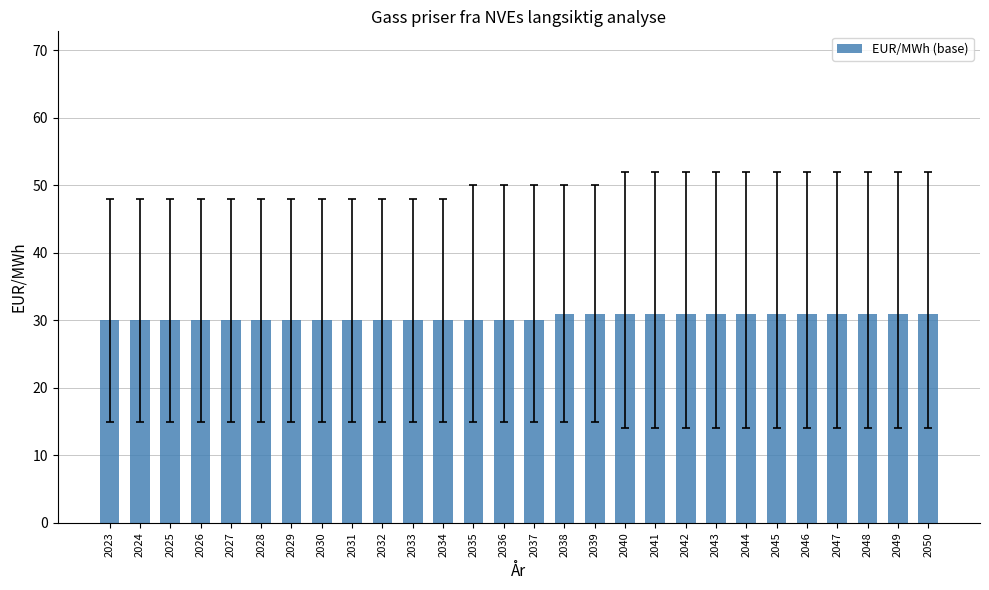

What is the greatest value displayed?

31